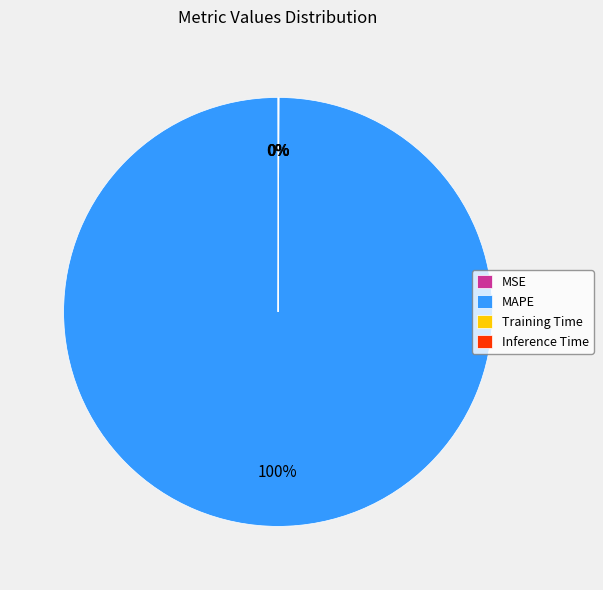

Does any single category account for the majority?

Yes